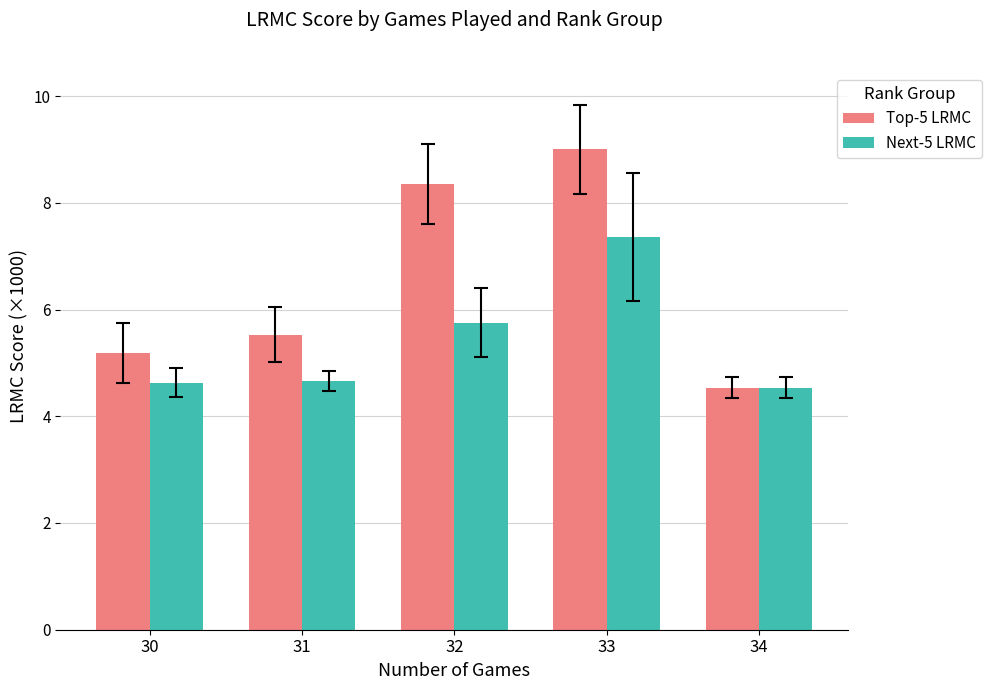

What is the value of the Next-5 LRMC bar at the 5th from the left?

4.5